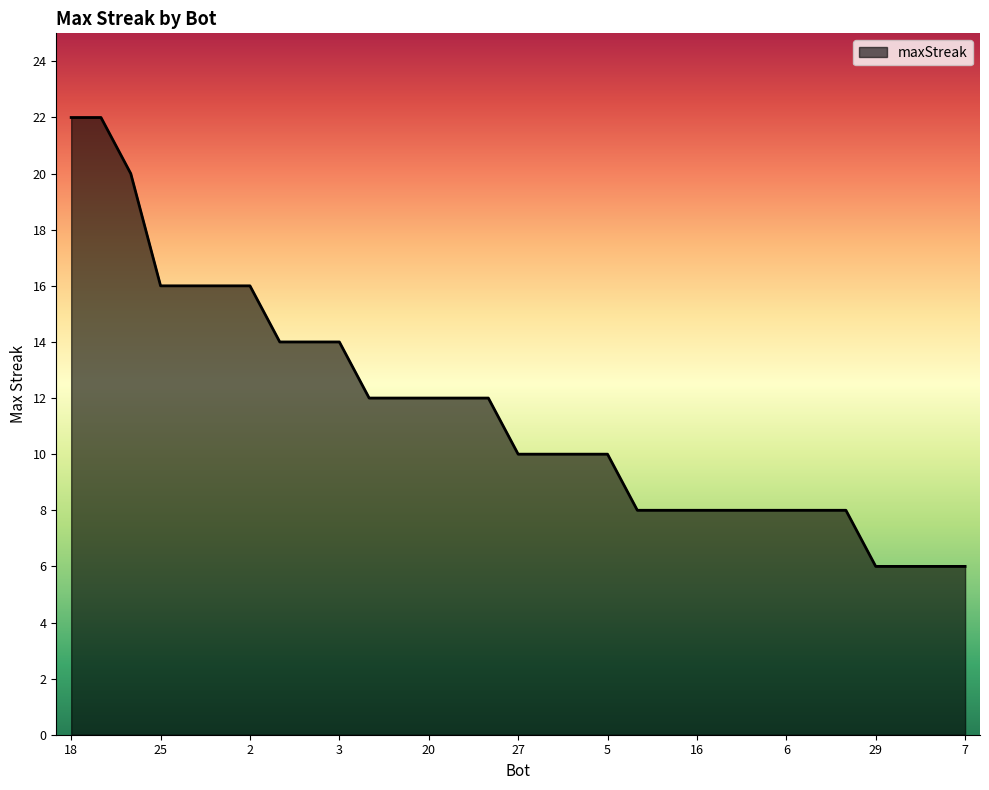

What is the minimum value shown in the chart?

6